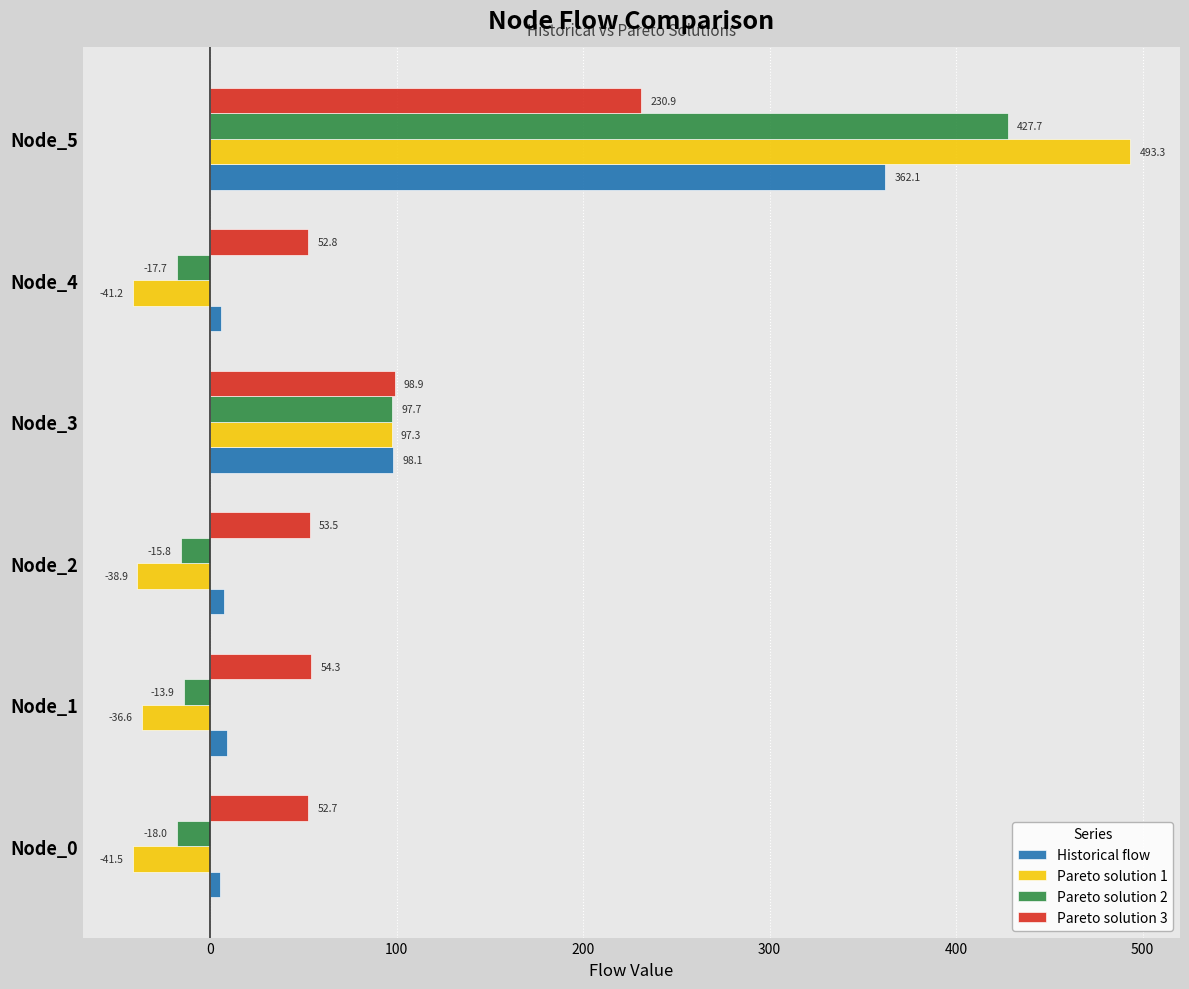

How many positive values does the Pareto solution 1 series have?

2